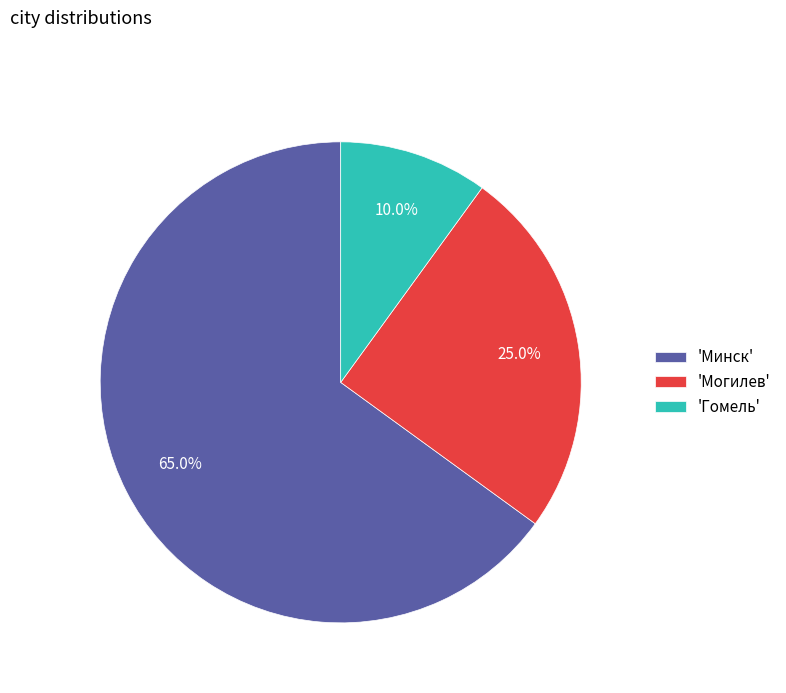

Which has a higher value, 'Могилев' or 'Минск'?

'Минск'